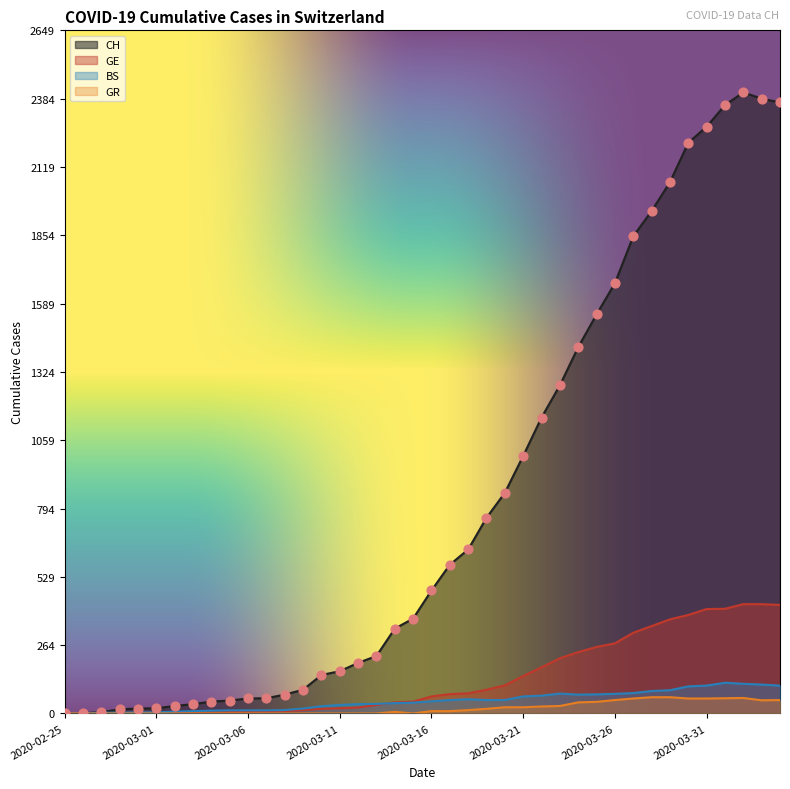

At how many categories does at least one series exceed 1098?

14